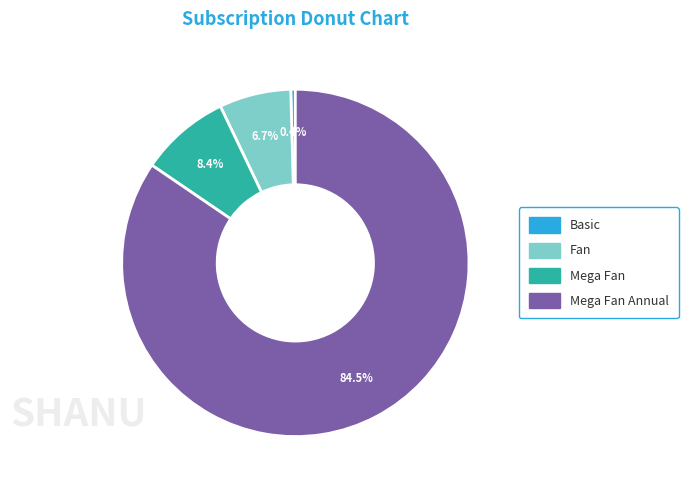

Does any single category account for the majority?

Yes